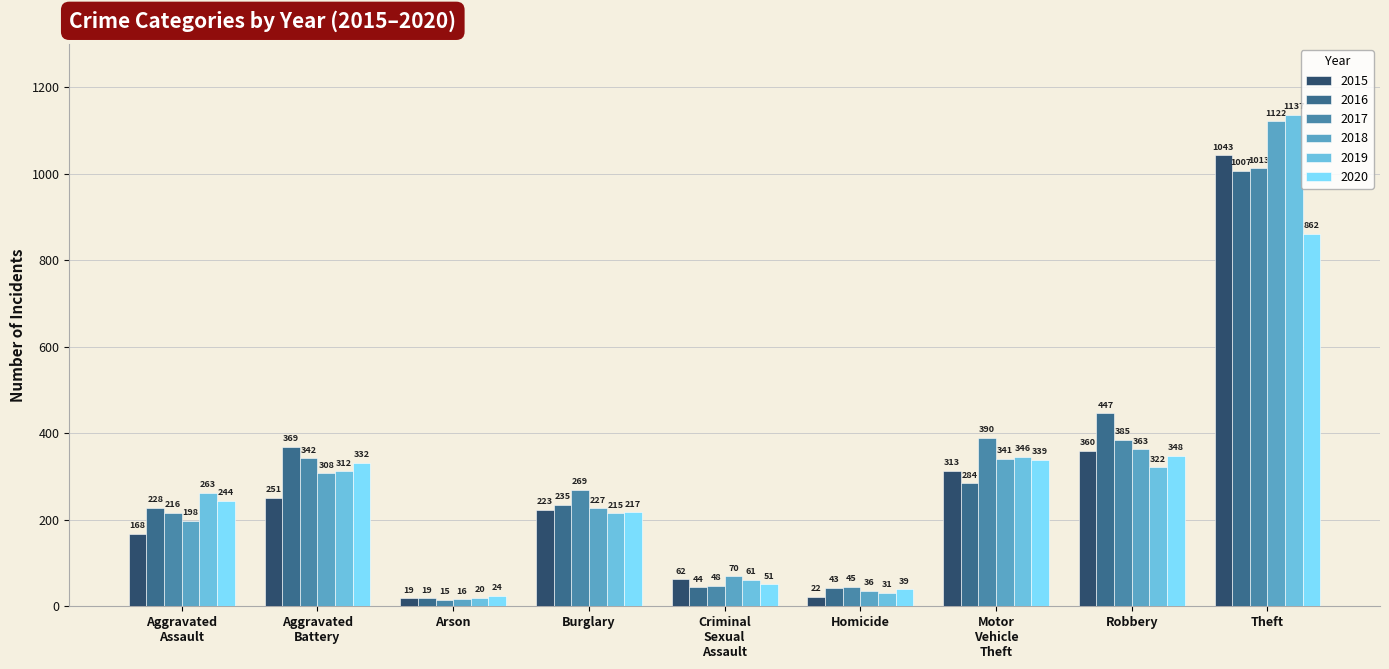

At Theft, list the series in order from smallest to largest.

2020, 2016, 2017, 2015, 2018, 2019